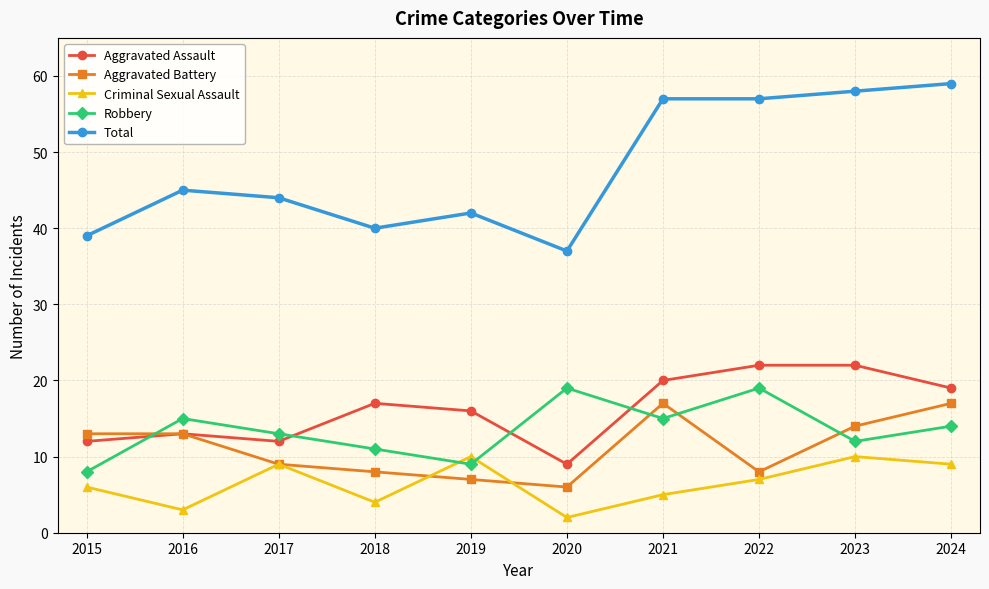

Between 2016 and 2022, which series saw the biggest shift?

Total